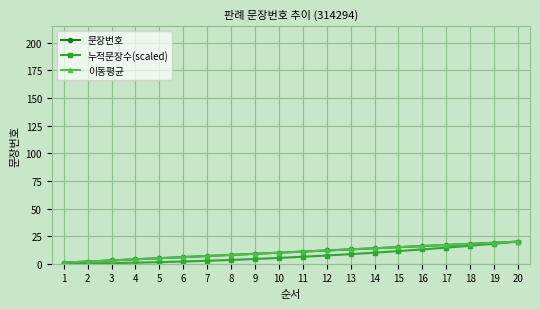

The 문장번호 series shows 3.0 at 3. True or false?

True